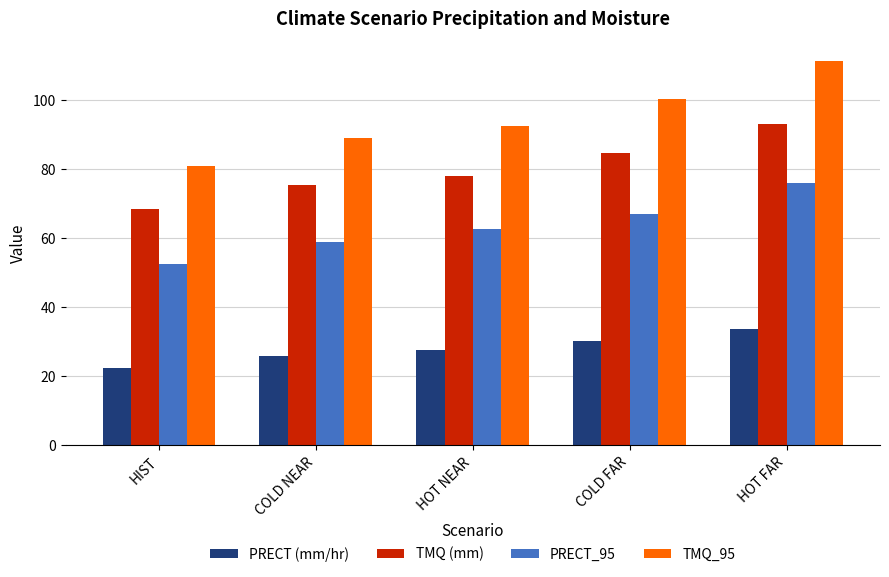

Reading left to right, transcribe all the data shown in this chart.

PRECT (mm/hr): HIST=22.3	COLD NEAR=26.0	HOT NEAR=27.5	COLD FAR=30.1	HOT FAR=33.7
TMQ (mm): HIST=68.4	COLD NEAR=75.4	HOT NEAR=78.0	COLD FAR=84.8	HOT FAR=93.0
PRECT_95: HIST=52.6	COLD NEAR=58.9	HOT NEAR=62.6	COLD FAR=67.1	HOT FAR=76.1
TMQ_95: HIST=80.8	COLD NEAR=89.1	HOT NEAR=92.5	COLD FAR=100.2	HOT FAR=111.4